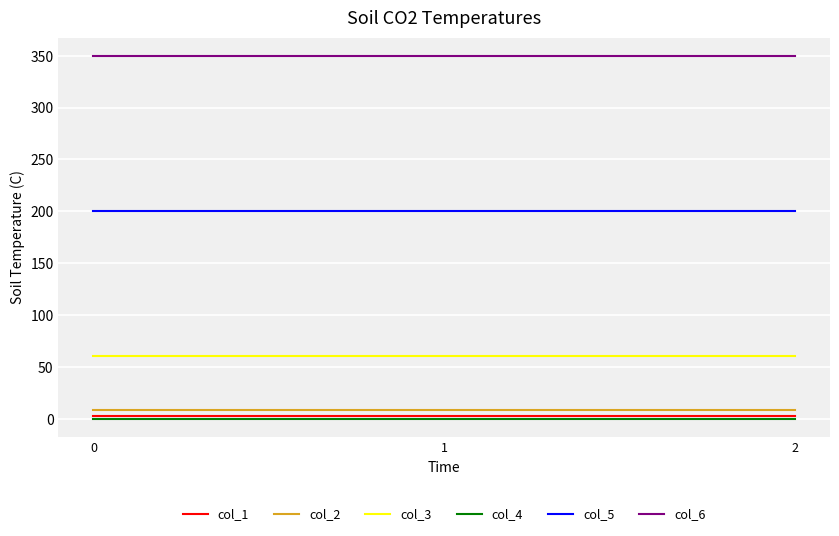

Is this an area chart (filled region under the line)?

No